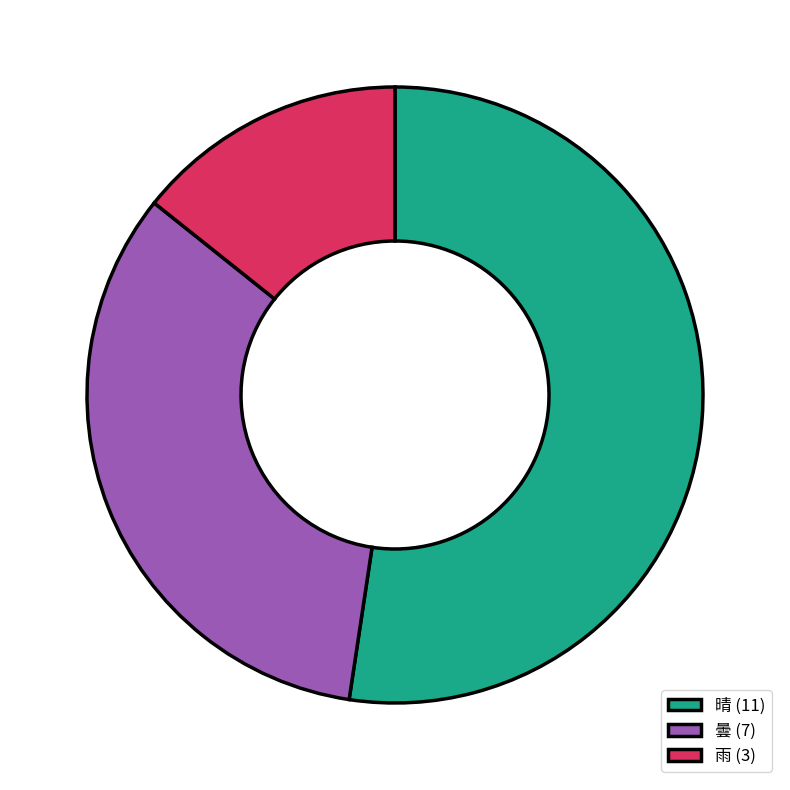

What is the ratio of the value at 曇 (7) to the value at 晴 (11)?

0.6